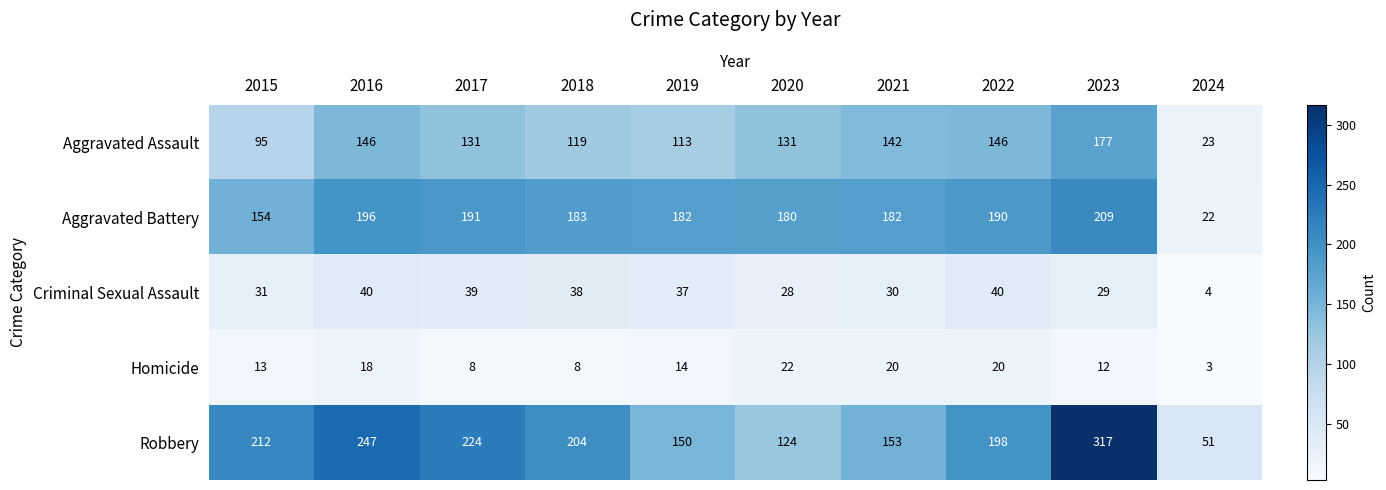

What is the difference between the Criminal Sexual Assault values at 2021 and 2022?

10